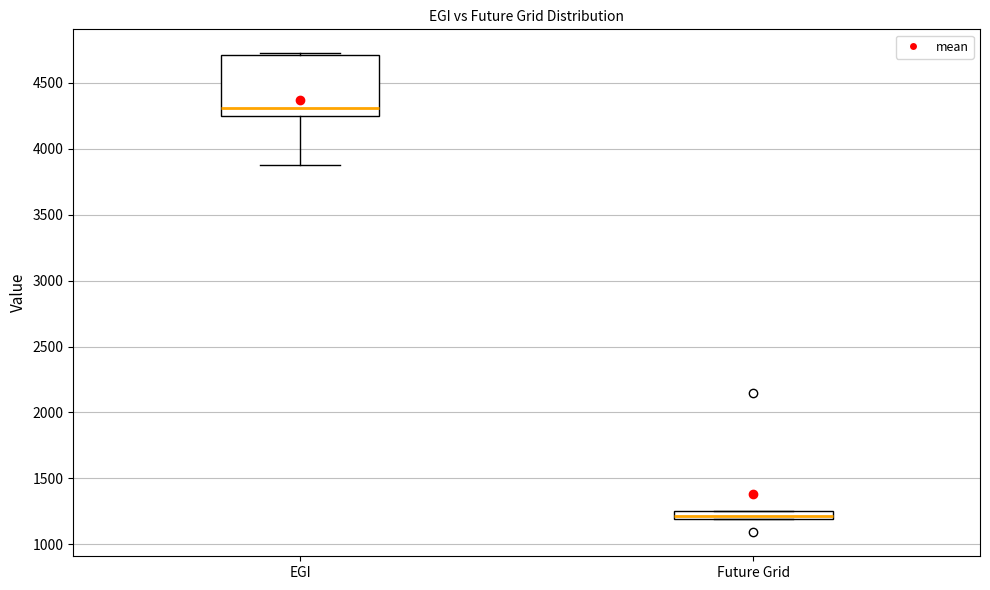

Which box has the highest median line?

EGI